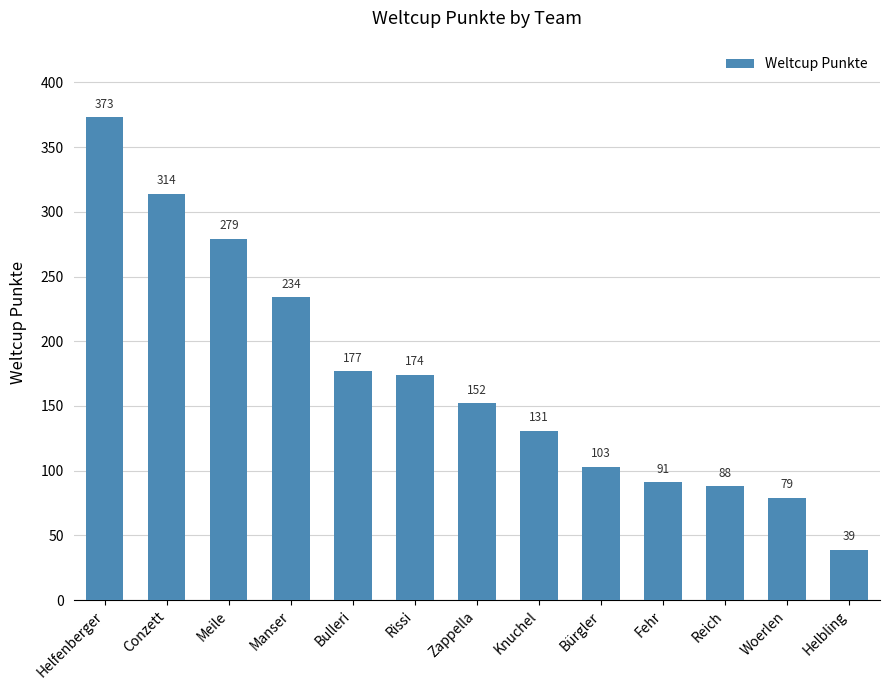

What is the sum of all values?

2234